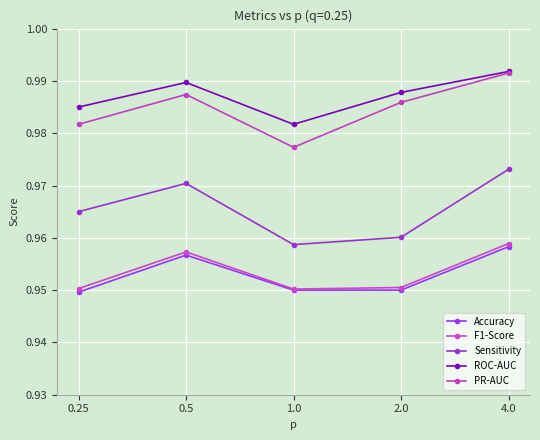

How many lines are shown in the chart?

5